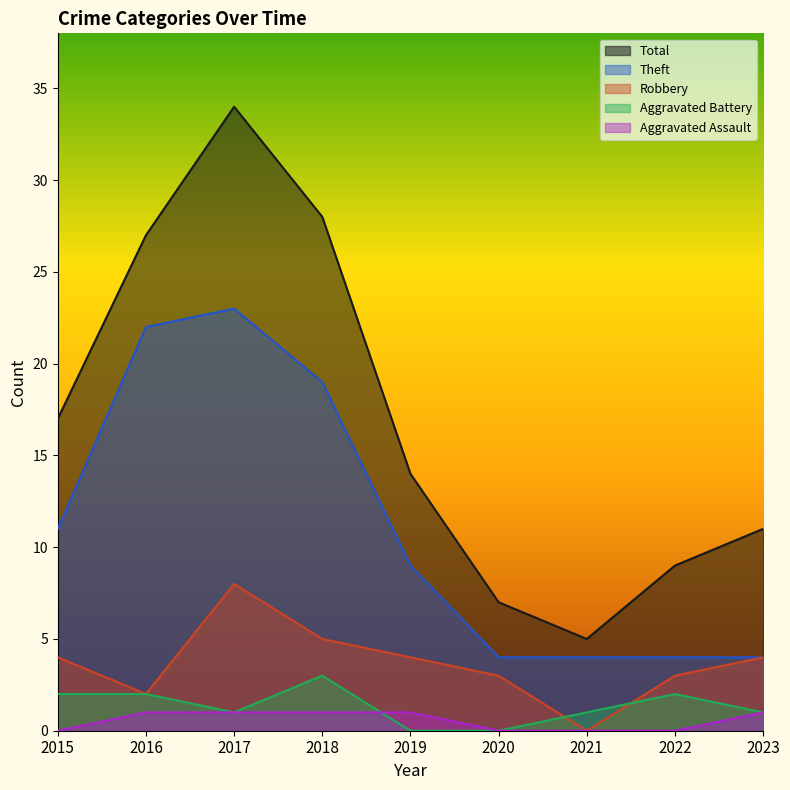

What are all the series names shown in the legend?

Total, Theft, Robbery, Aggravated Battery, Aggravated Assault